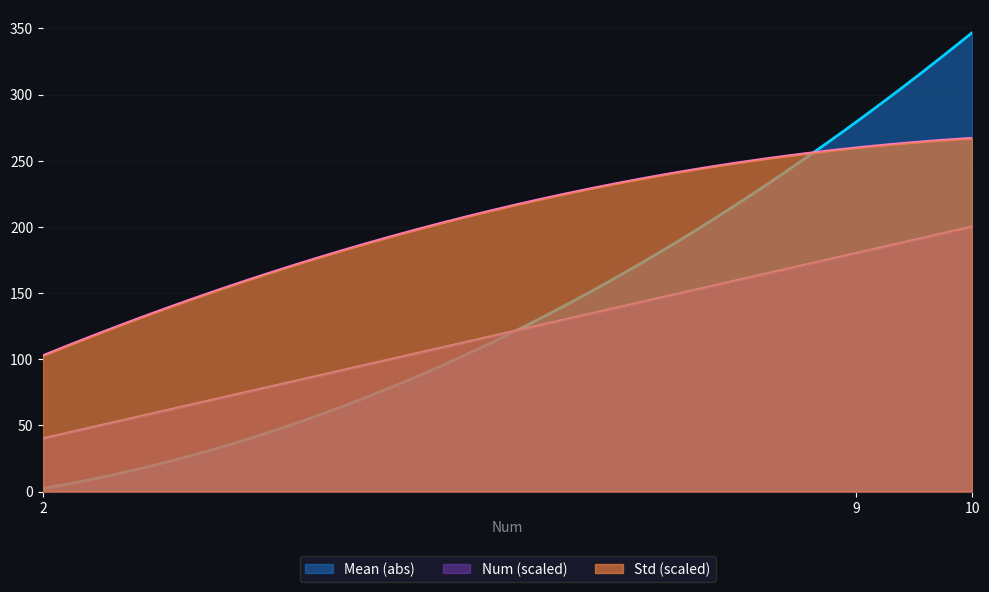

Which series has the largest total across all categories?

Std (scaled)